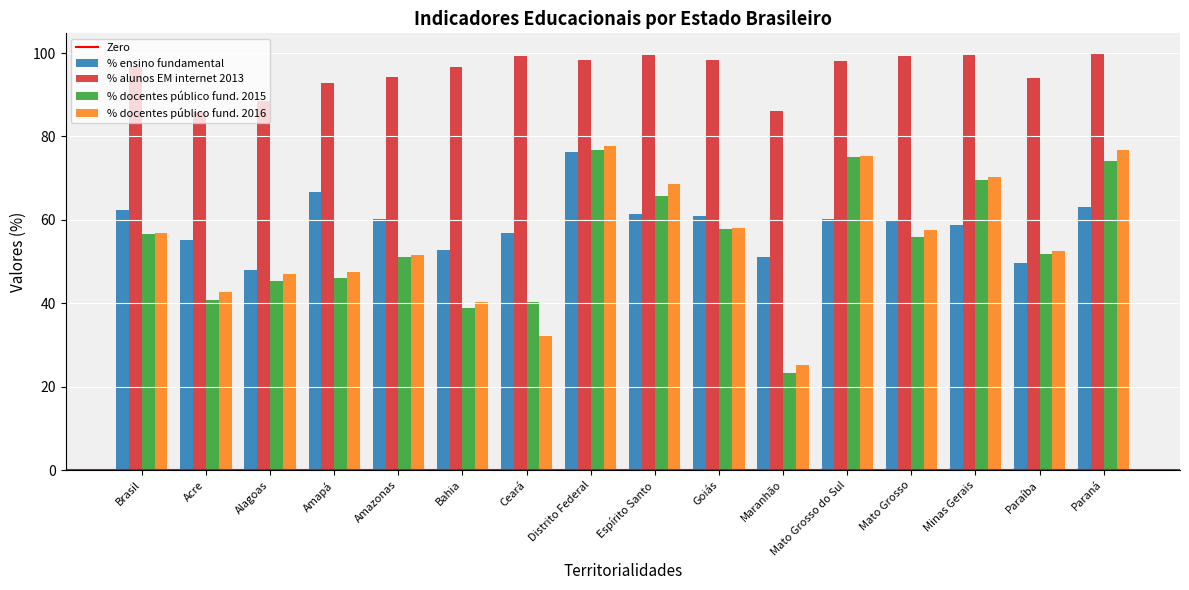

Which label corresponds to the smallest value in the chart?

Maranhão